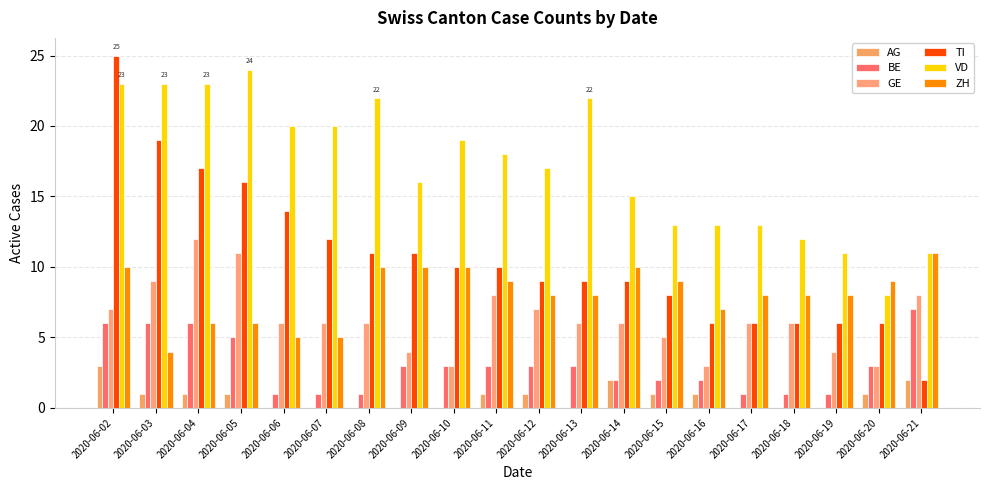

Are the bars horizontal?

No